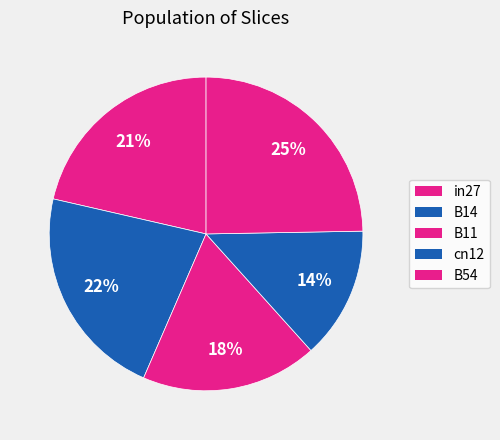

How many slices are in this pie chart?

5